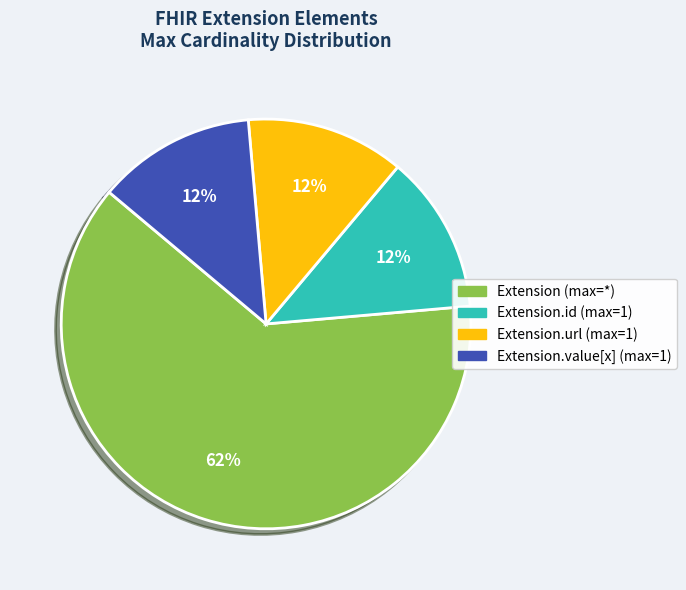

To the nearest percent, what is the average slice percentage?

25%